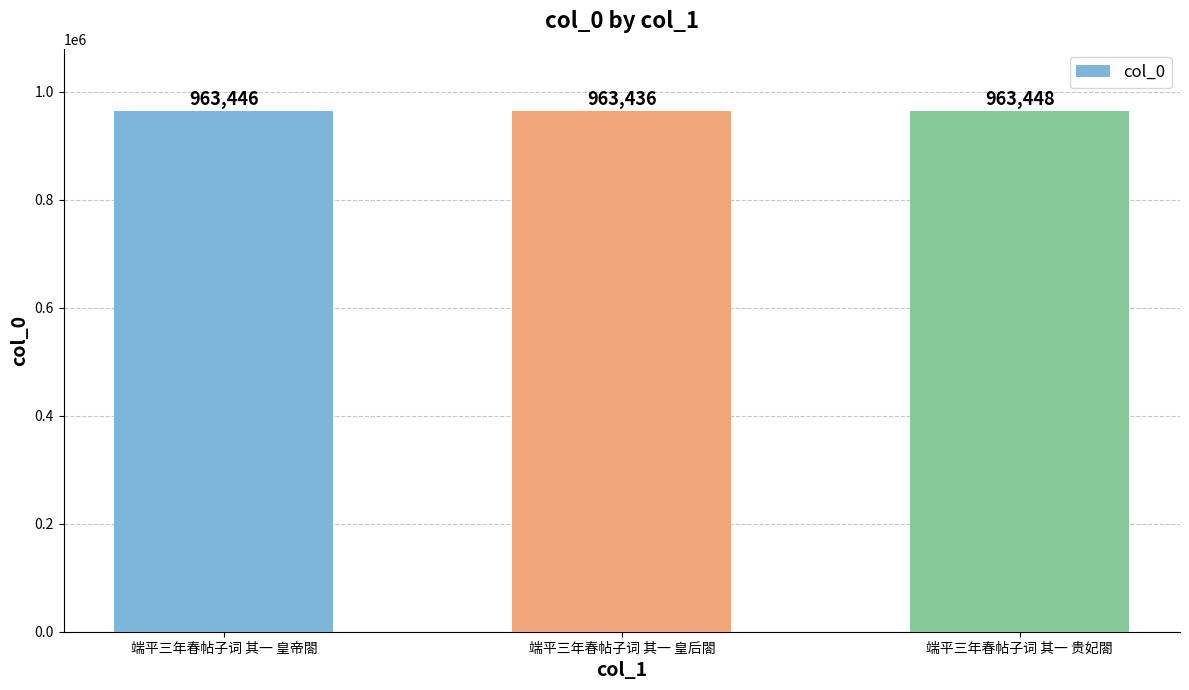

How many values are between 963436 and 963448?

3